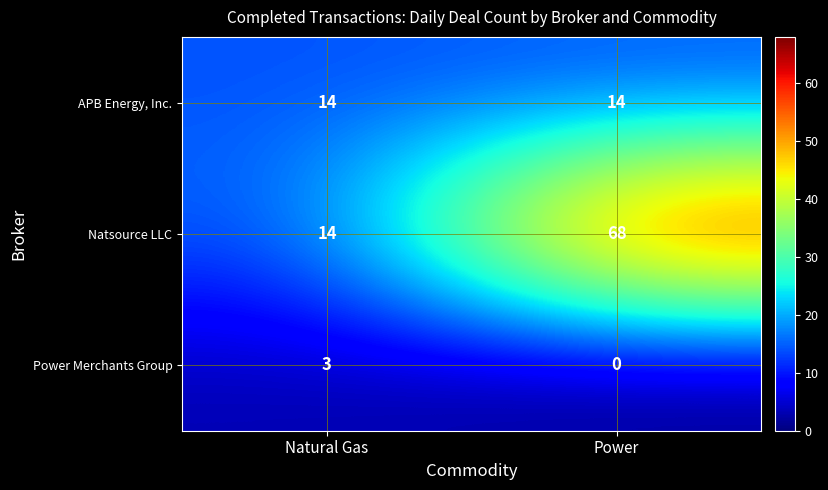

Reading left to right, extract all data points from this chart.

APB Energy, Inc.: 14	14
Natsource LLC: 14	68
Power Merchants Group: 3	0